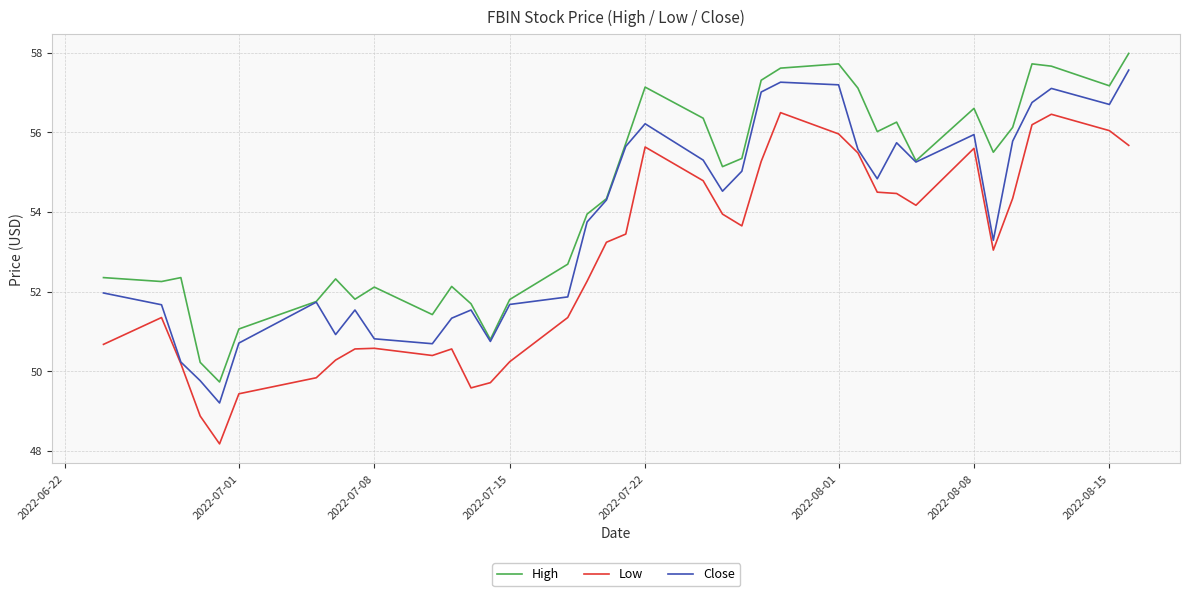

Rank the series by their average value, from highest to lowest.

High, Close, Low